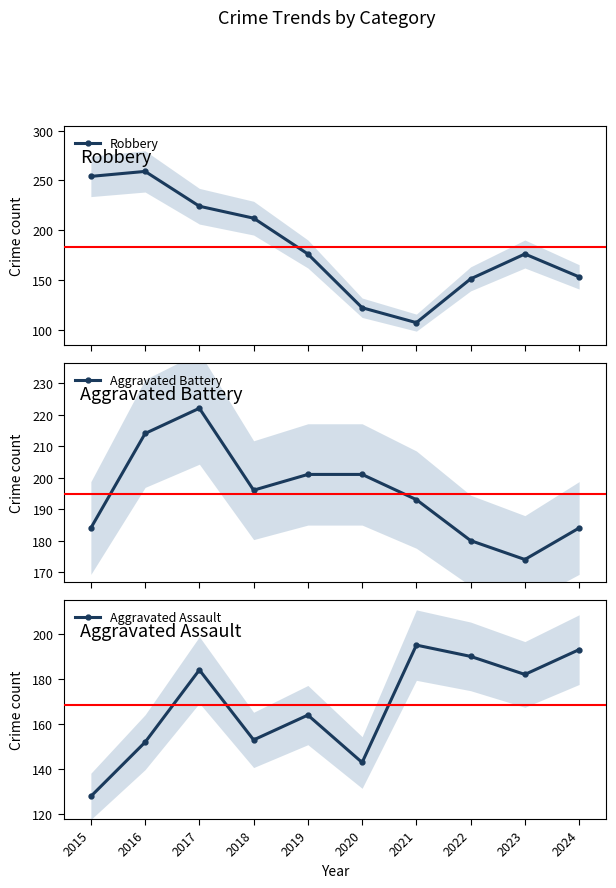

Is this an area chart (filled region under the line)?

No